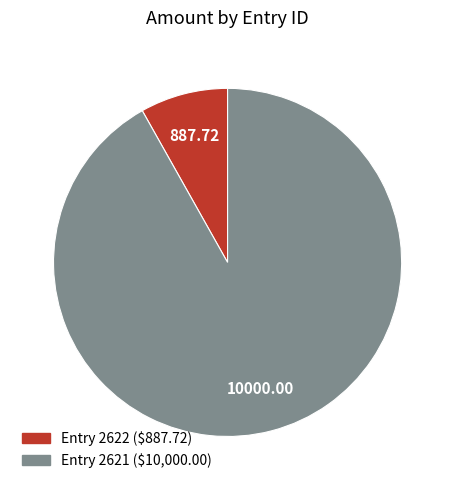

Is there a majority slice in this chart?

Yes